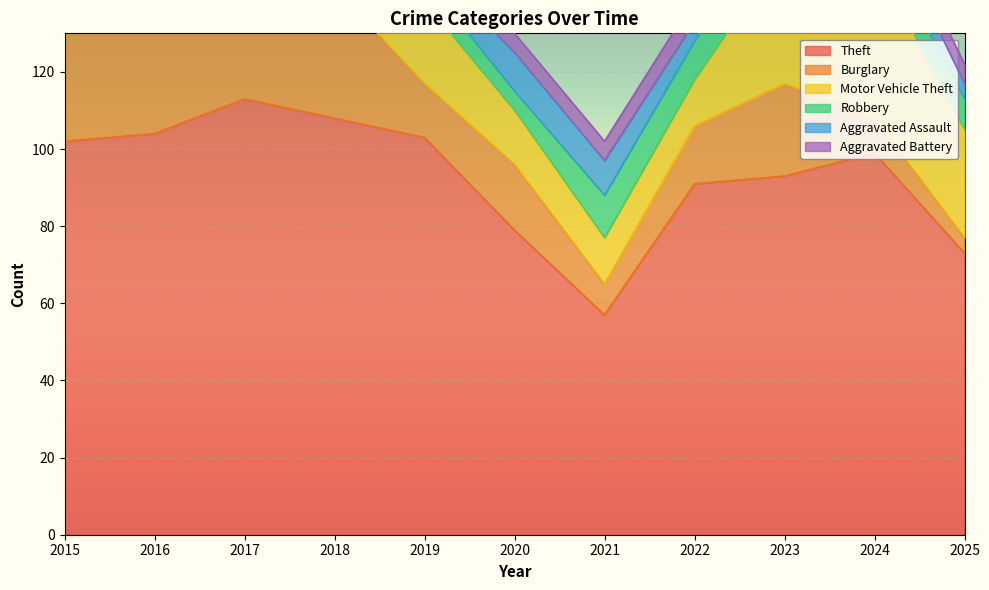

At which label does Burglary reach its minimum?

2025